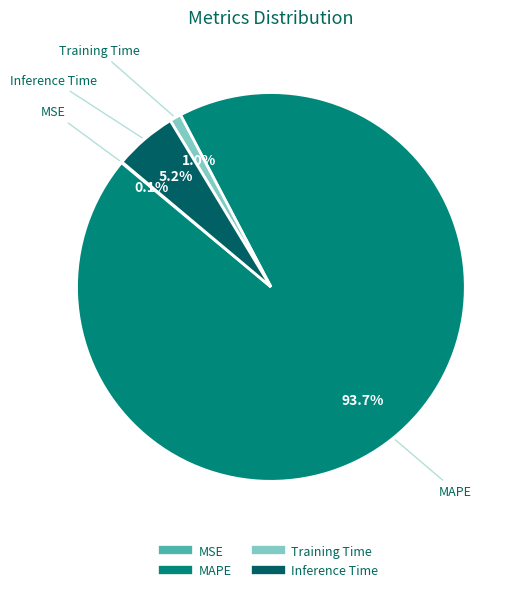

The Training Time slice represents 1% of the pie. True or false?

True